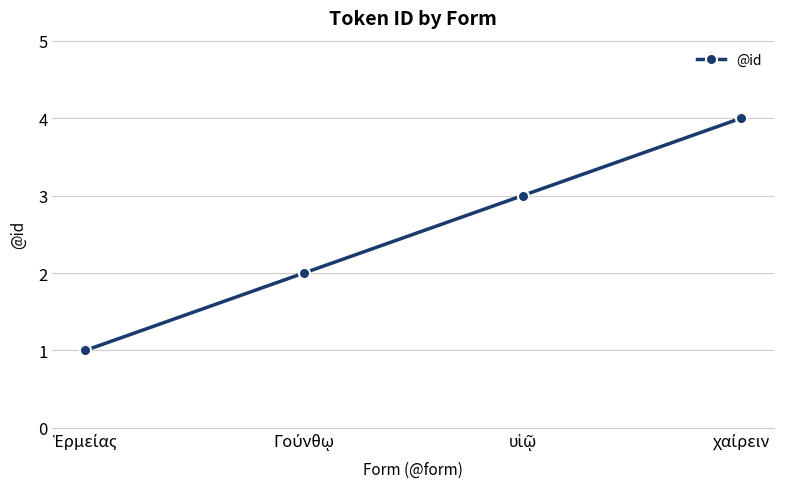

True or false: the data has more than 2 interior local peaks.

False